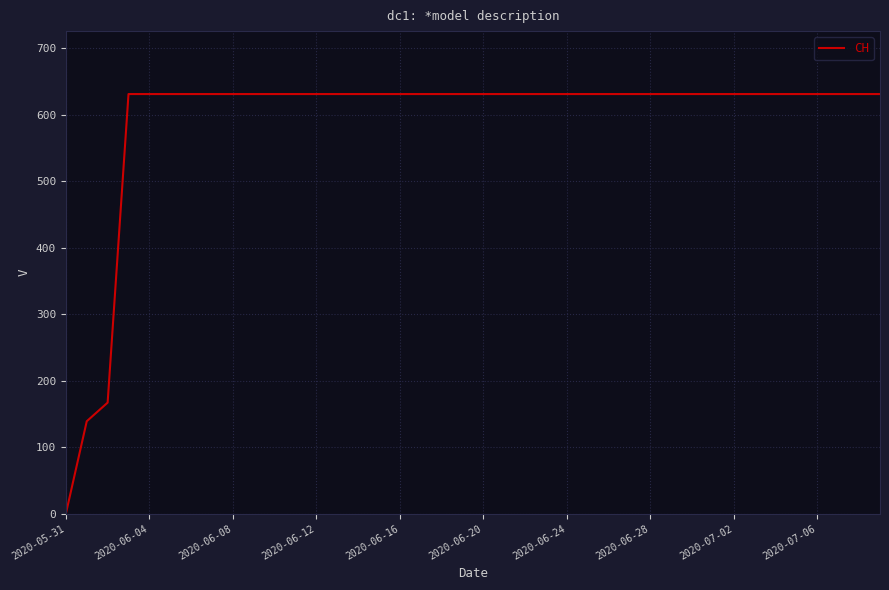

What is the difference between the maximum and minimum values?

631